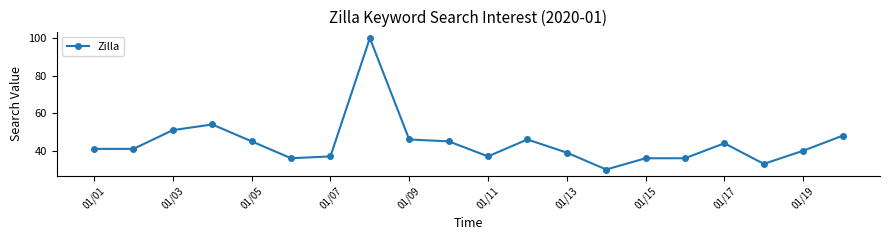

True or false: the data has more than 1 interior local peaks.

True